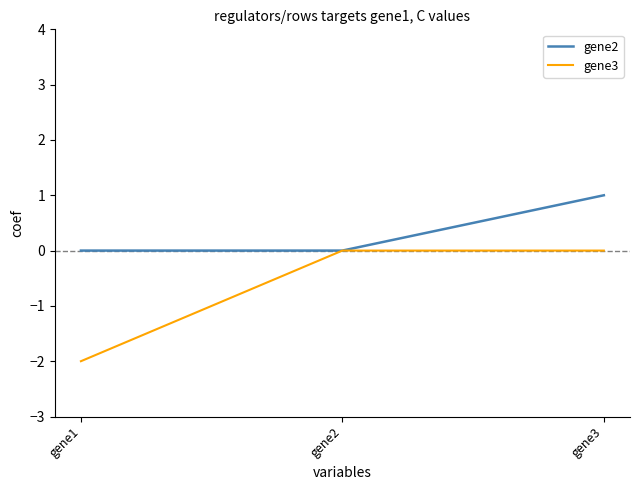

Is it true that gene2 equals -1 at gene2?

False